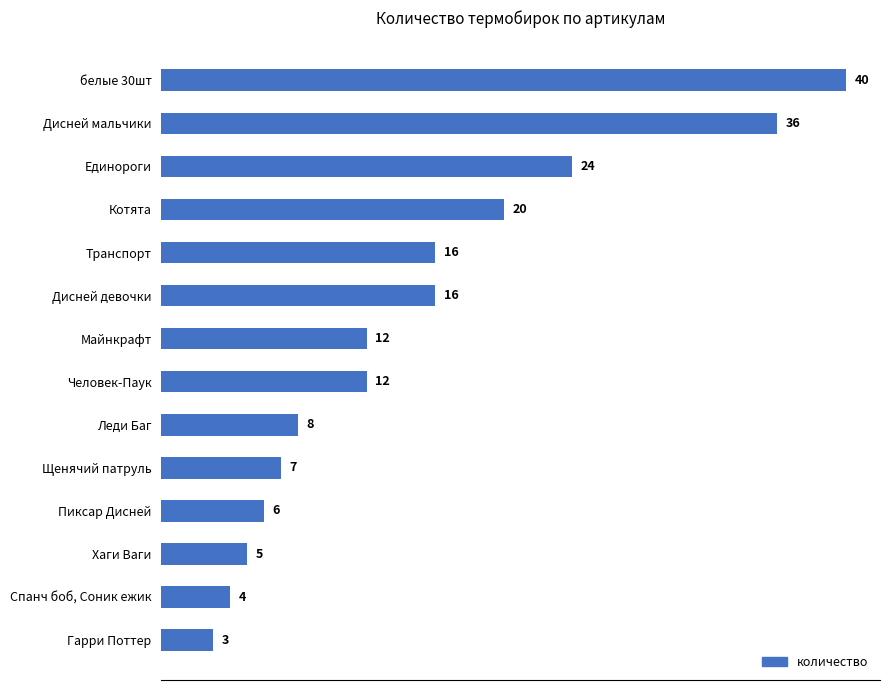

What is the difference between the second highest and second lowest values?

32